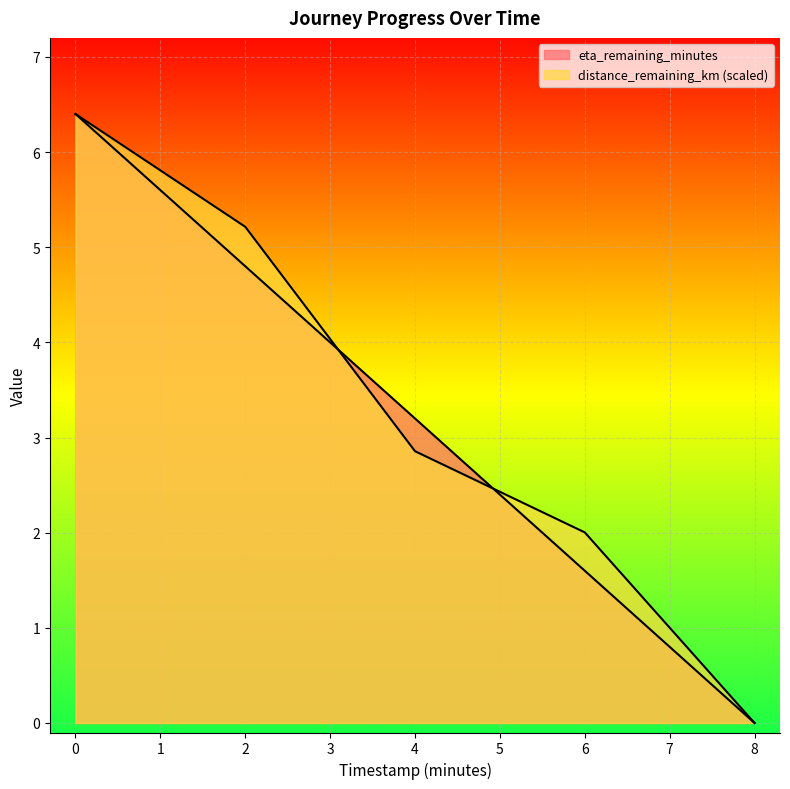

What are all the series names shown in the legend?

distance_remaining_km, eta_remaining_minutes